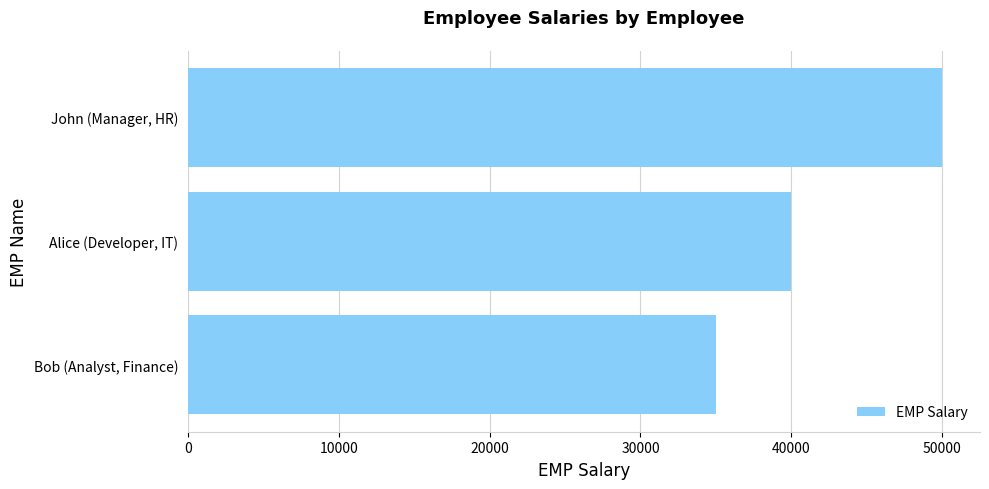

How many series are shown in this chart?

1